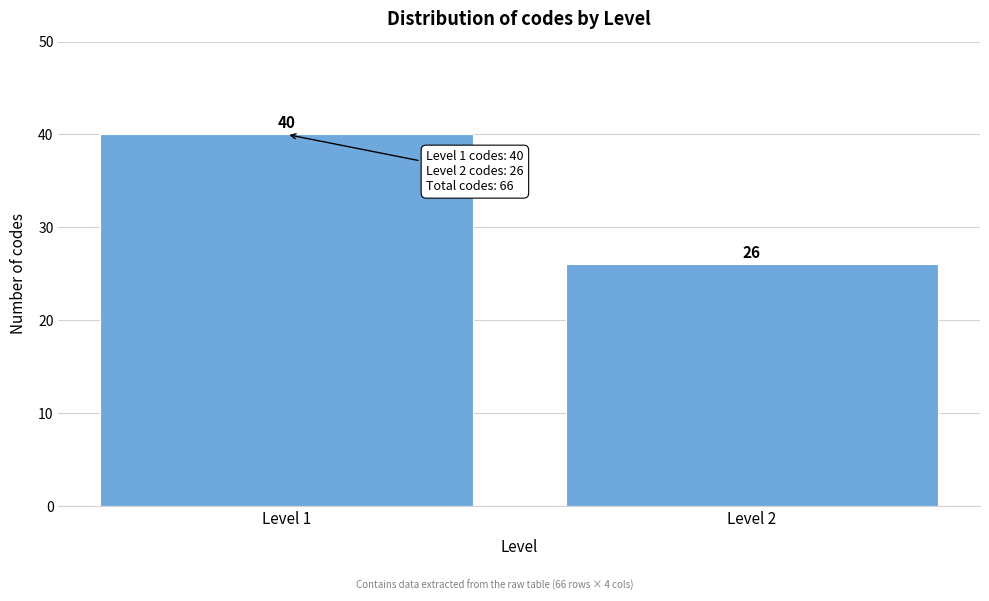

Reading left to right, list all the values displayed in this chart.

40	26